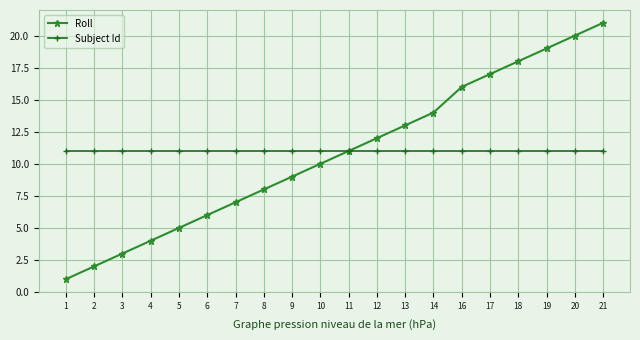

What is the average value of the Roll series?

11